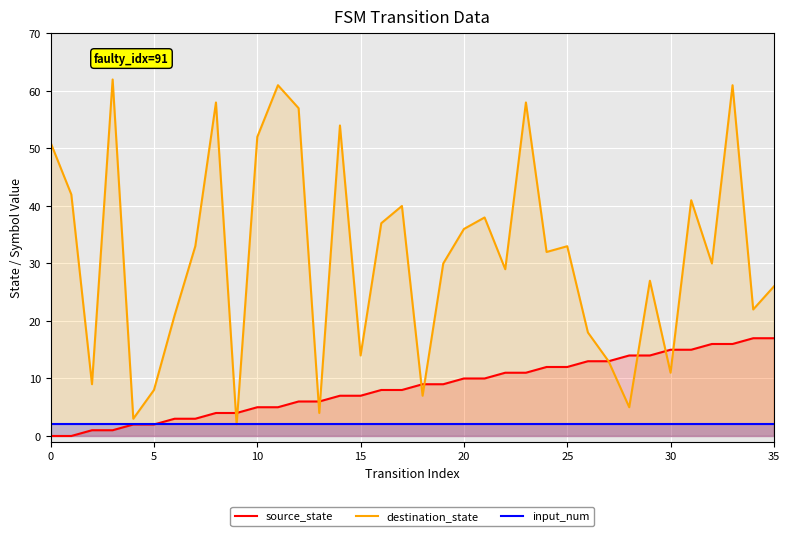

Which series has the largest total across all categories?

destination_state